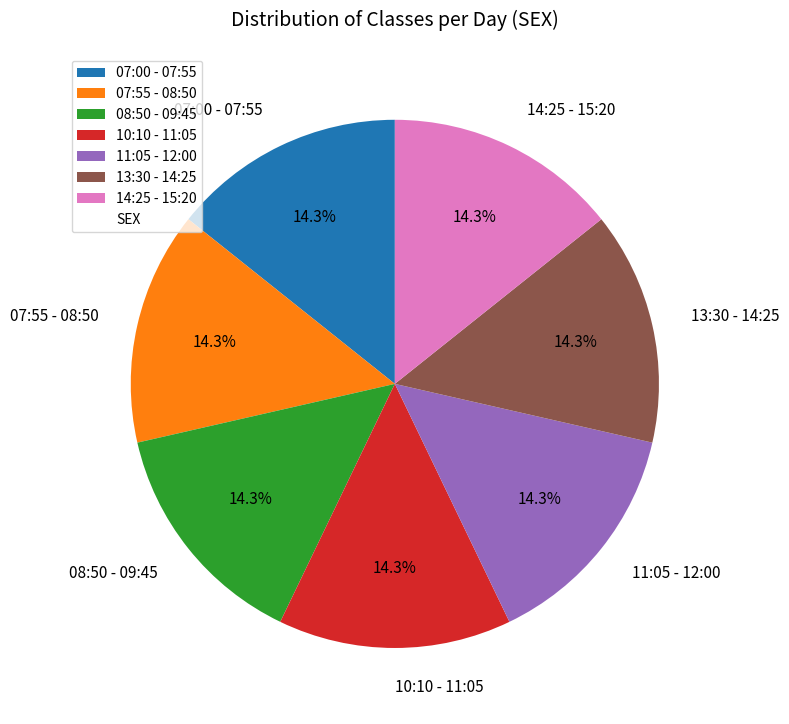

Does 07:55 - 08:50 account for over 50% of the chart?

No